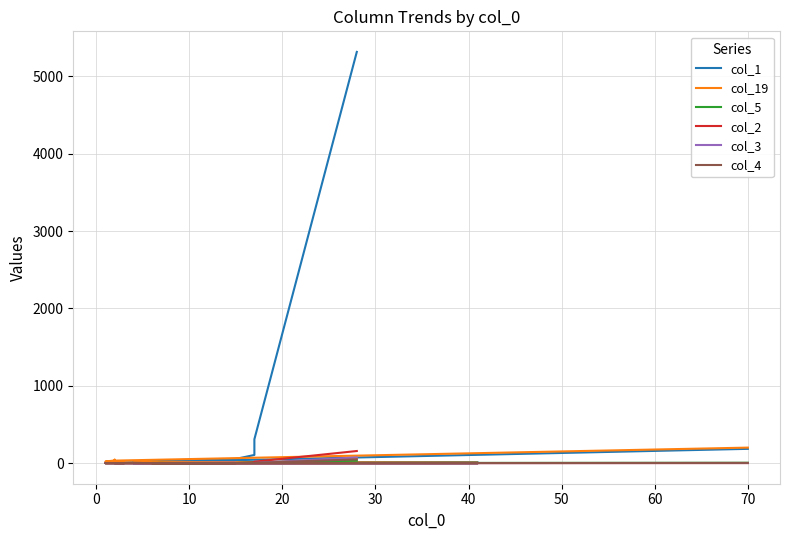

The value of col_4 at 70 is 2. True or false?

True